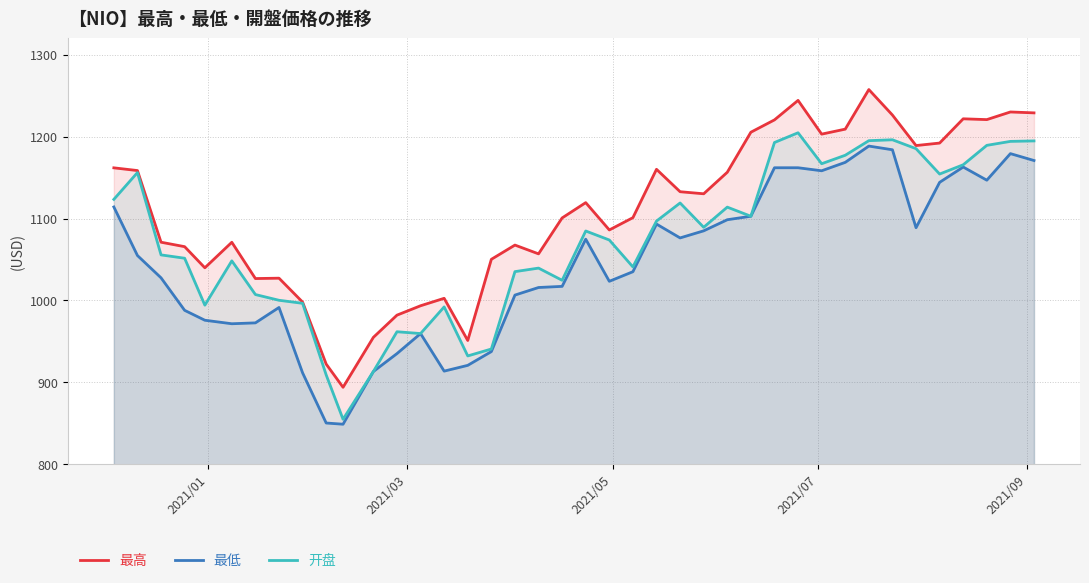

What is the minimum value for 最低?

848.9